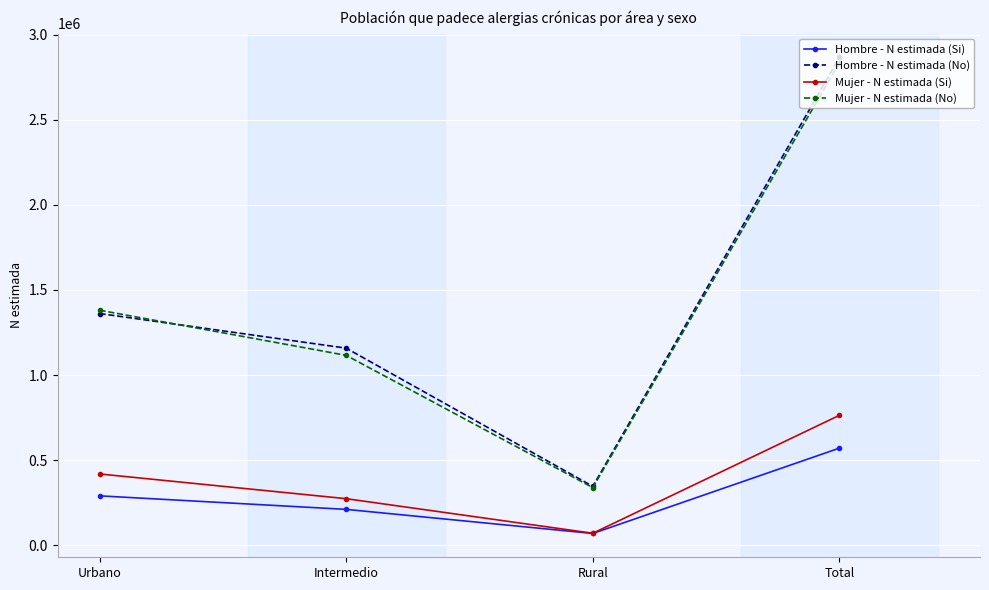

Where is the first local minimum for Mujer - N estimada (No)?

Rural